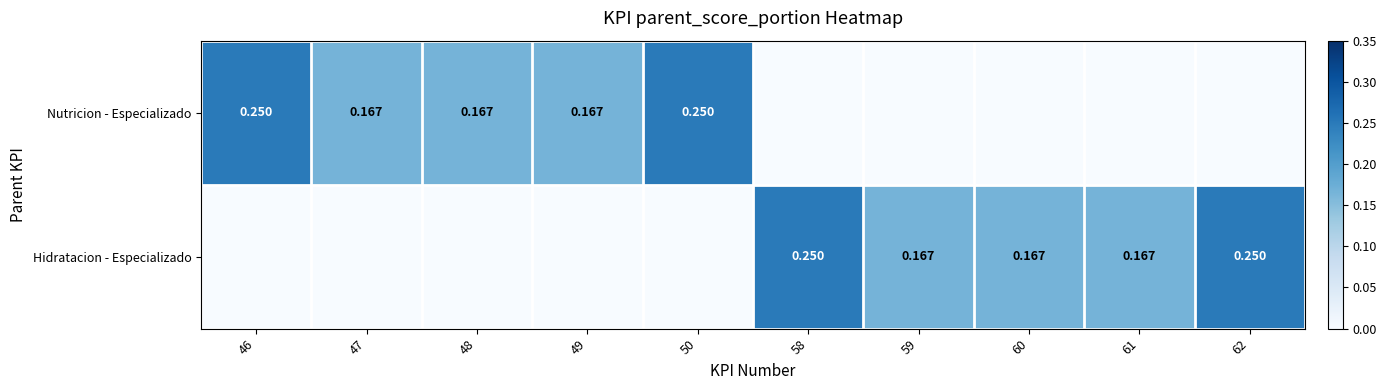

Is it true that Nutricion - Especializado equals 0.0 at 61?

True